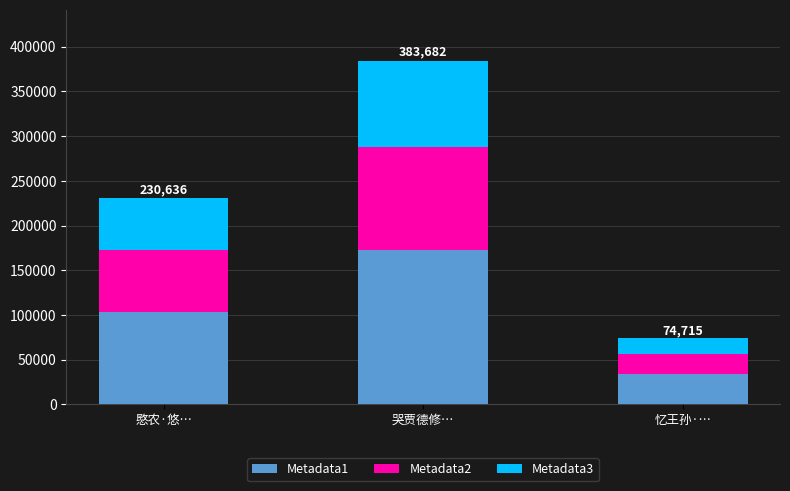

Are the bars horizontal?

No